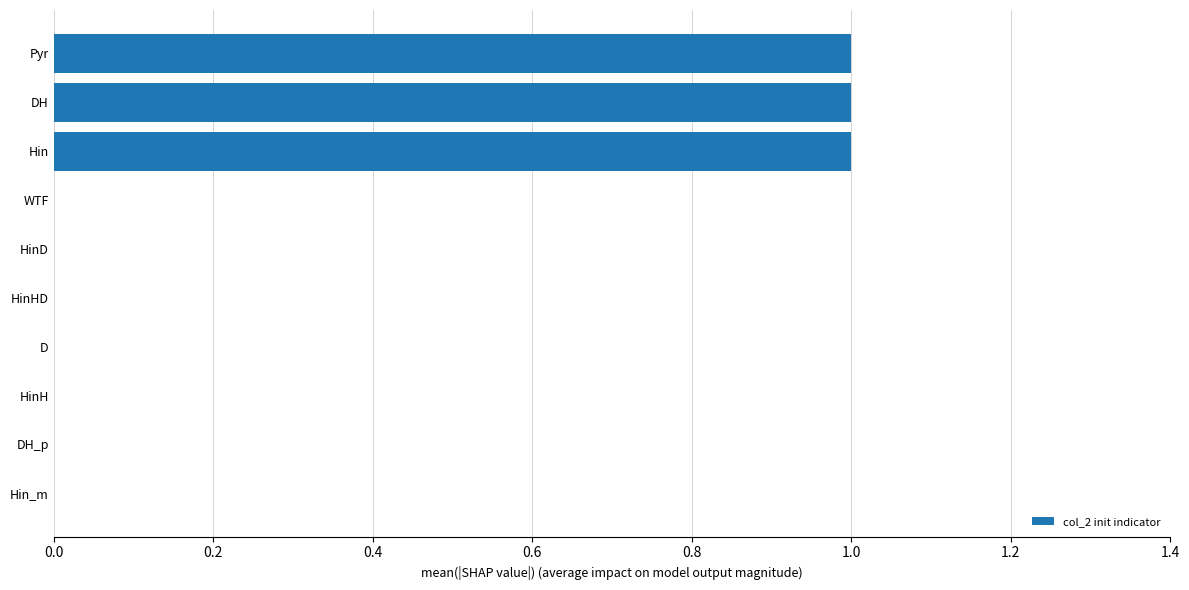

The chart shows a value of 0 at HinHD. True or false?

True